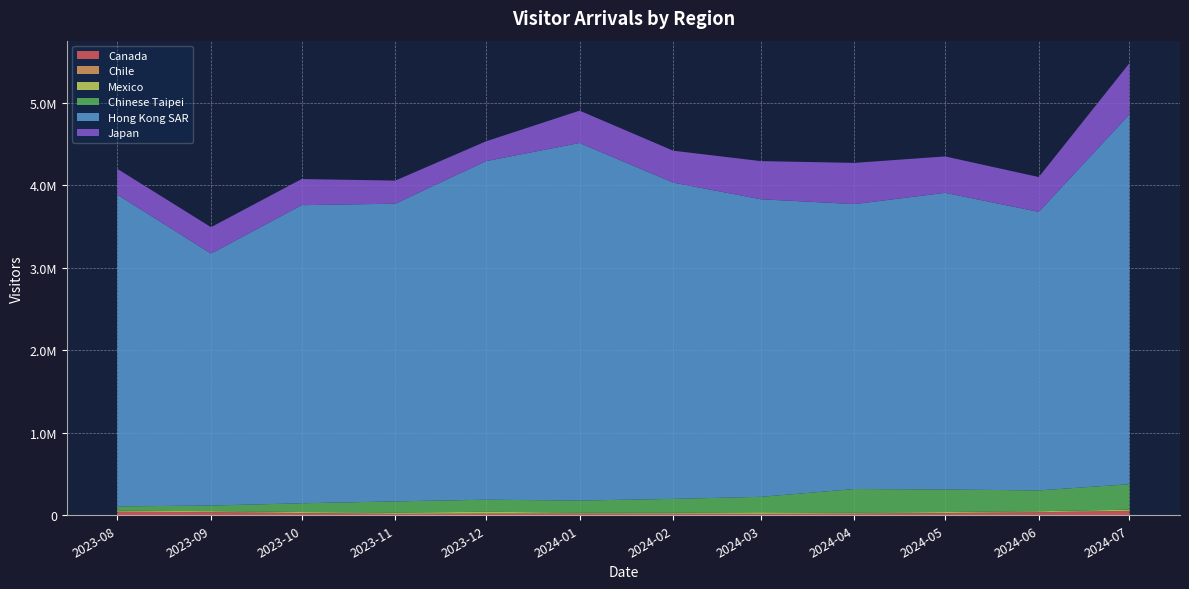

Reading left to right, transcribe all the data shown in this chart.

Canada: 2023-08-01=42165	2023-09-01=37179	2023-10-01=25625	2023-11-01=14726	2023-12-01=18507	2024-01-01=18466	2024-02-01=16370	2024-03-01=13634	2024-04-01=16941	2024-05-01=24937	2024-06-01=35337	2024-07-01=51607
Chile: 2023-08-01=1229	2023-09-01=1192	2023-10-01=1702	2023-11-01=2217	2023-12-01=2341	2024-01-01=2193	2024-02-01=2443	2024-03-01=2892	2024-04-01=2714	2024-05-01=2330	2024-06-01=1959	2024-07-01=2064
Mexico: 2023-08-01=11616	2023-09-01=11599	2023-10-01=12125	2023-11-01=15784	2023-12-01=21451	2024-01-01=12224	2024-02-01=13131	2024-03-01=20297	2024-04-01=13018	2024-05-01=12138	2024-06-01=11681	2024-07-01=14183
Chinese Taipei: 2023-08-01=52439	2023-09-01=68023	2023-10-01=105939	2023-11-01=135653	2023-12-01=146269	2024-01-01=145773	2024-02-01=166687	2024-03-01=186568	2024-04-01=285484	2024-05-01=272856	2024-06-01=252290	2024-07-01=308547
Hong Kong SAR: 2023-08-01=3777860	2023-09-01=3053446	2023-10-01=3612981	2023-11-01=3607944	2023-12-01=4103075	2024-01-01=4333424	2024-02-01=3833066	2024-03-01=3606657	2024-04-01=3453105	2024-05-01=3595493	2024-06-01=3375809	2024-07-01=4481575
Japan: 2023-08-01=312820	2023-09-01=320287	2023-10-01=316517	2023-11-01=279850	2023-12-01=240207	2024-01-01=391679	2024-02-01=386643	2024-03-01=462327	2024-04-01=499530	2024-05-01=441384	2024-06-01=422095	2024-07-01=620117